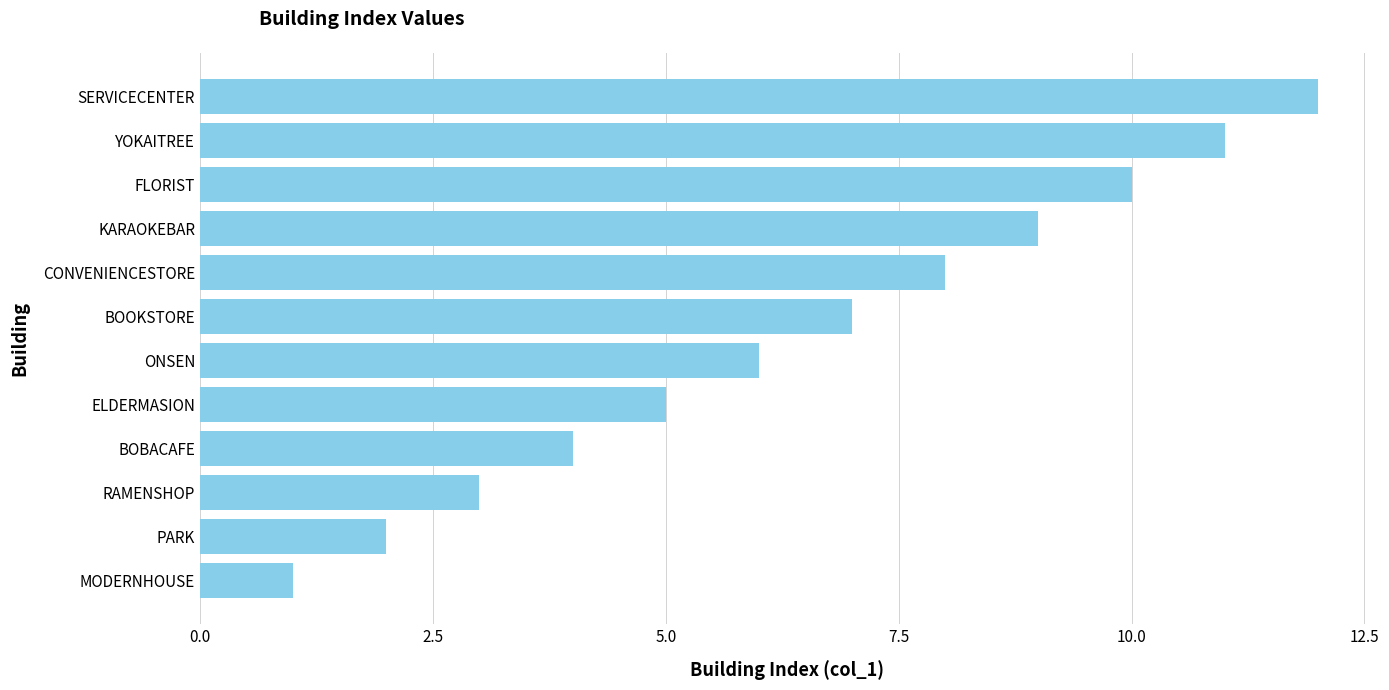

Which has a higher value, CONVENIENCESTORE or ELDERMASION?

CONVENIENCESTORE